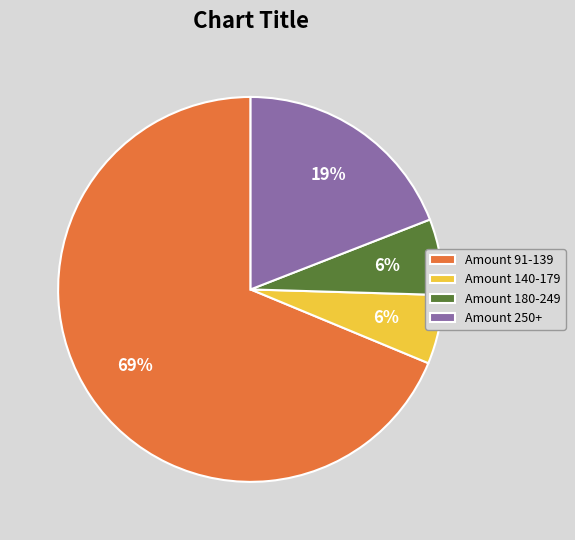

Is the sum of Amount 140-179 and Amount 180-249 greater than half?

No